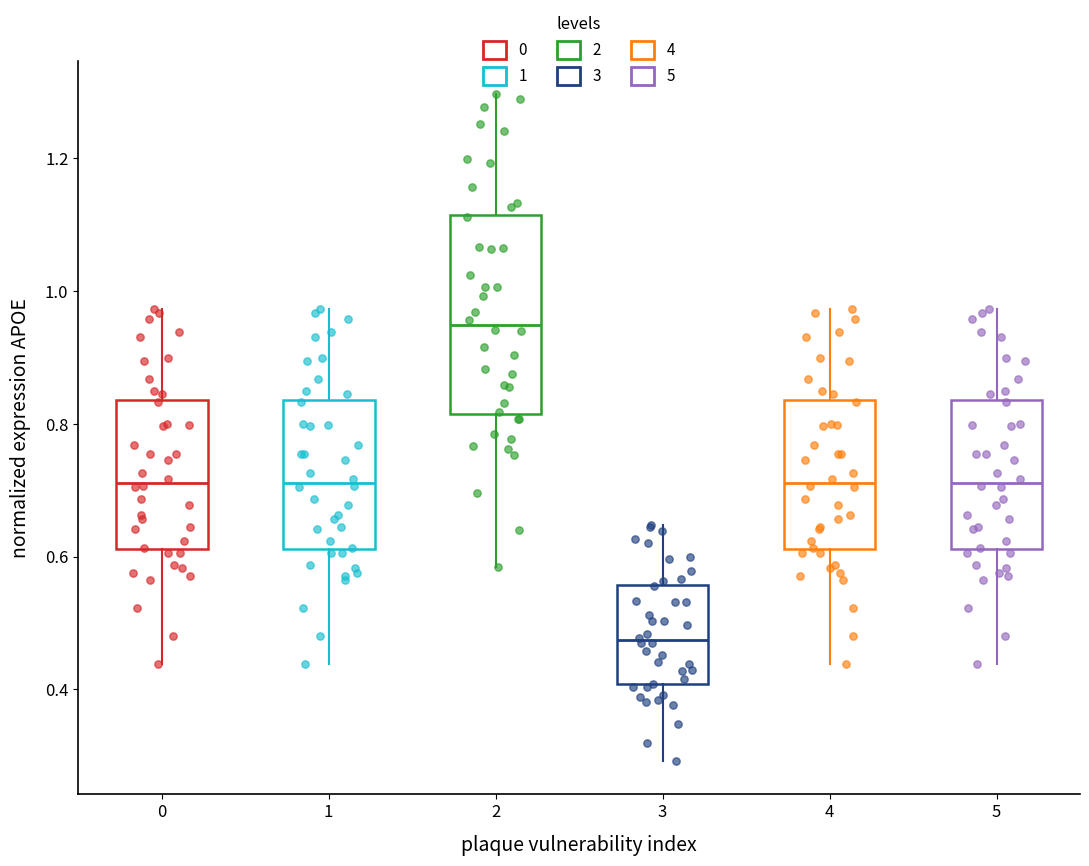

Where does the median line of the box at x = 4 sit on the y-axis? The values are not printed on the chart, so give them approximately, as read against the axis.

0.72